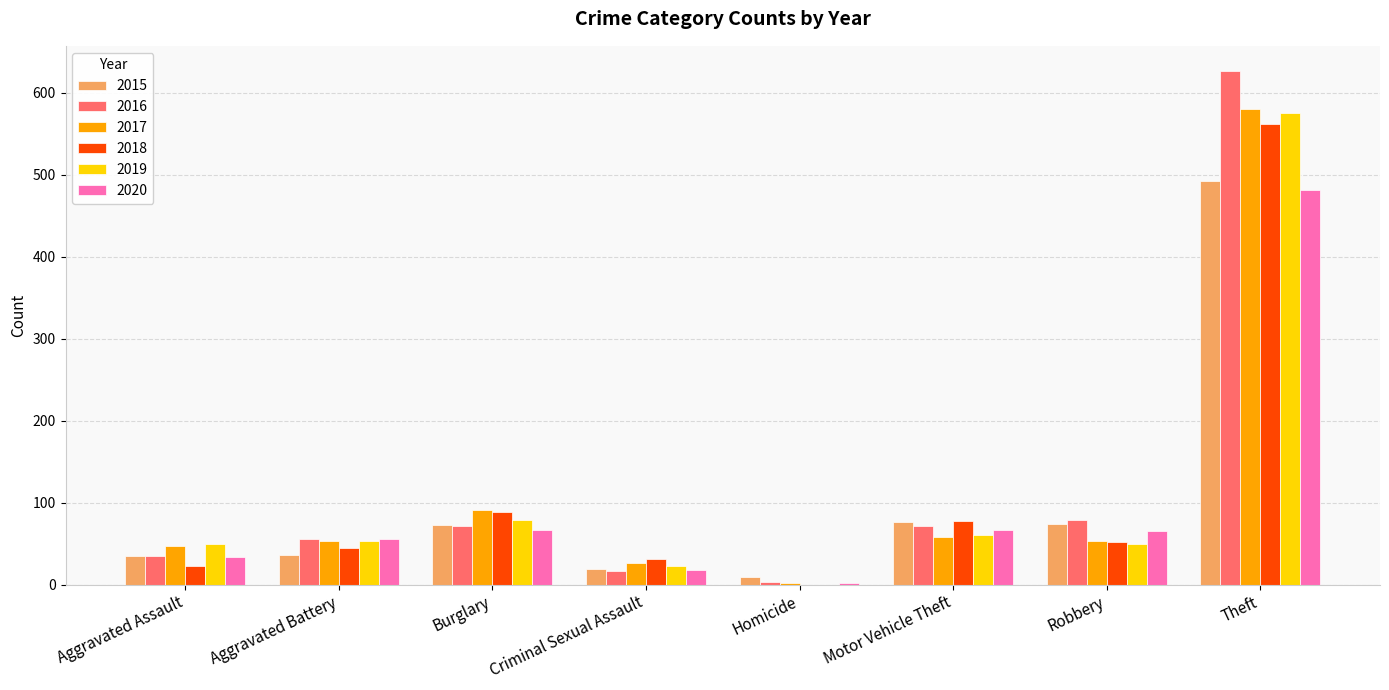

True or false: 2017 has a value of 91 at Burglary.

True